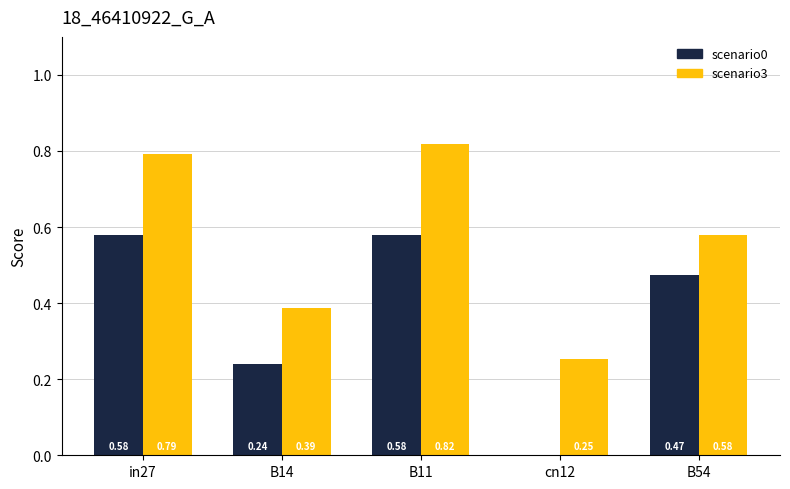

How many data points does each series have?

5